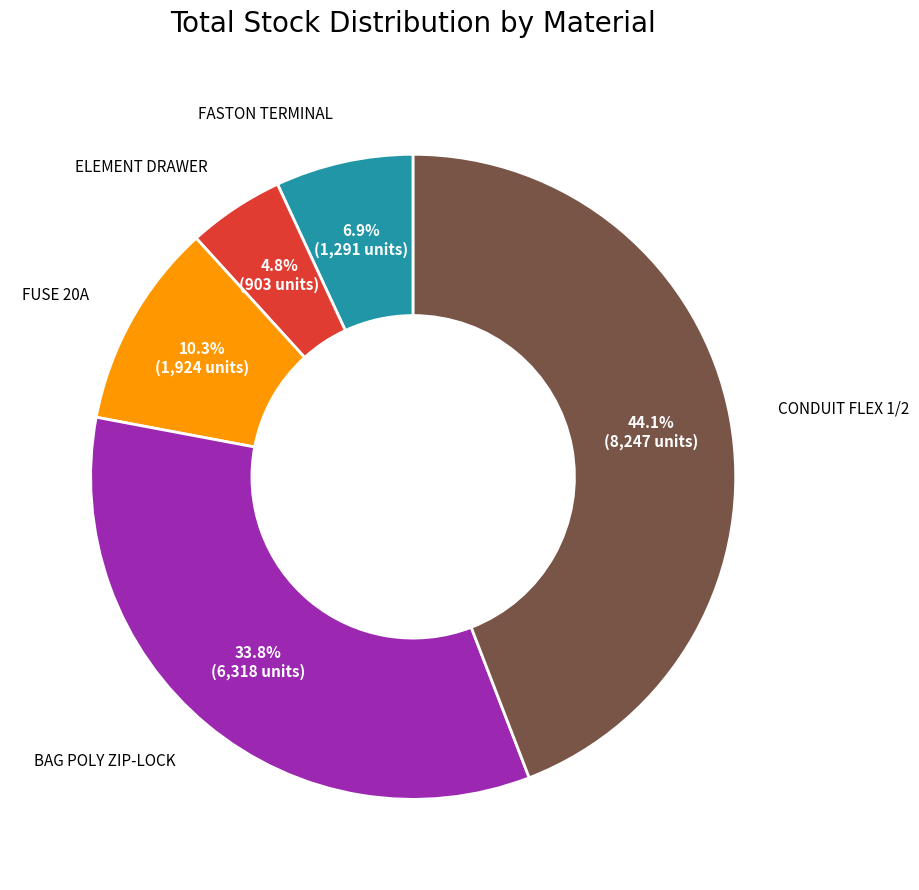

Count the number of slices in the pie.

5